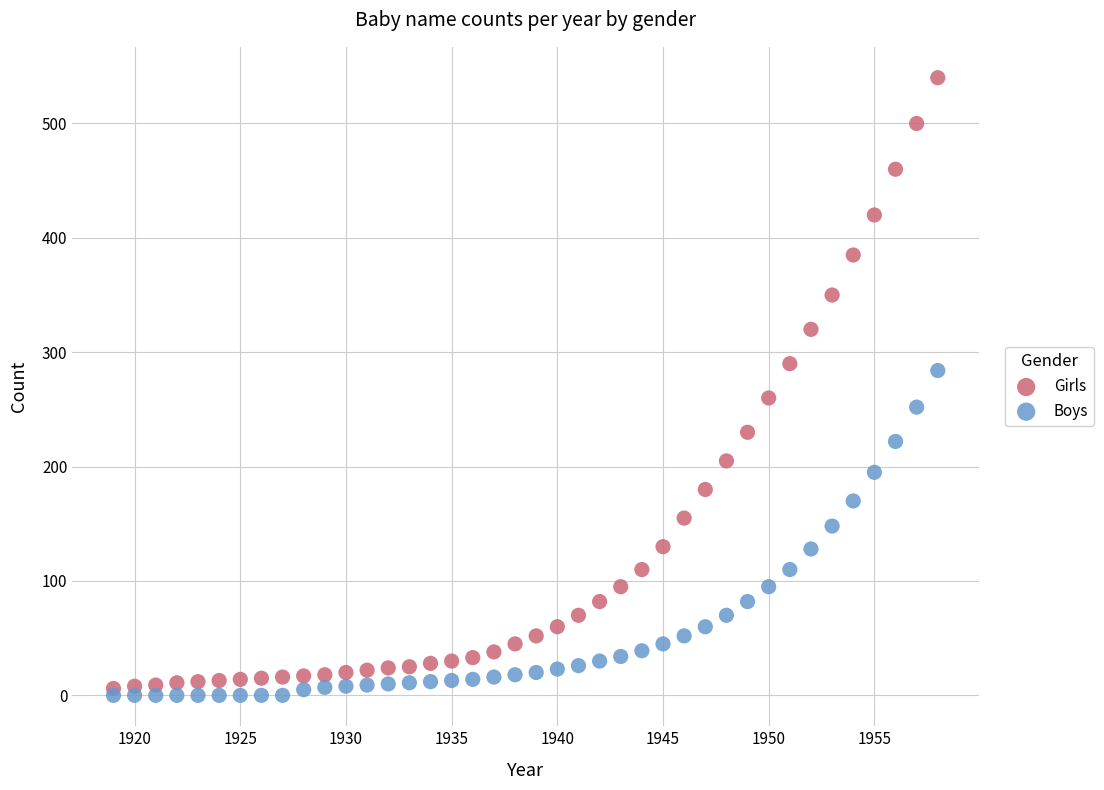

Which series reaches the maximum Y coordinate?

Girls